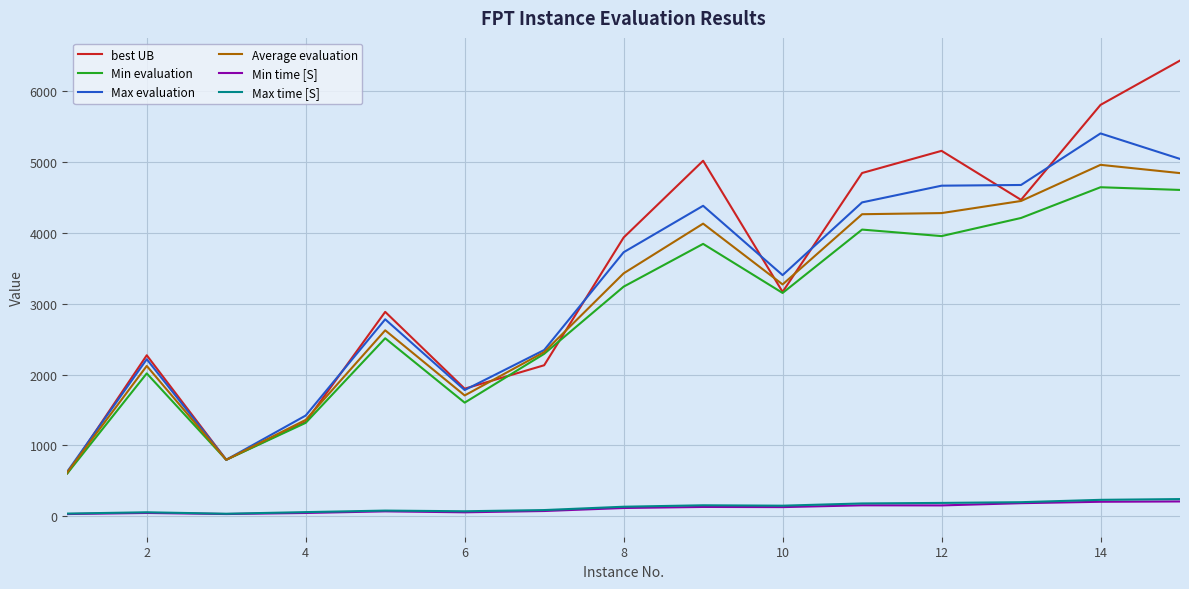

True or false: best UB and Max time [S] intersect in this chart.

False